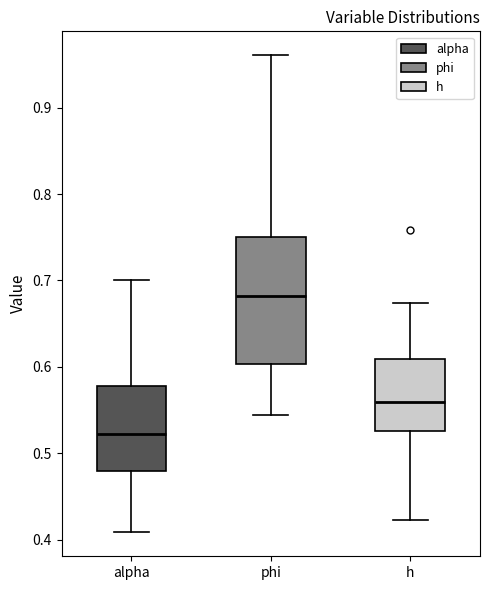

Which box is the tallest, from its lower edge to its upper edge?

phi